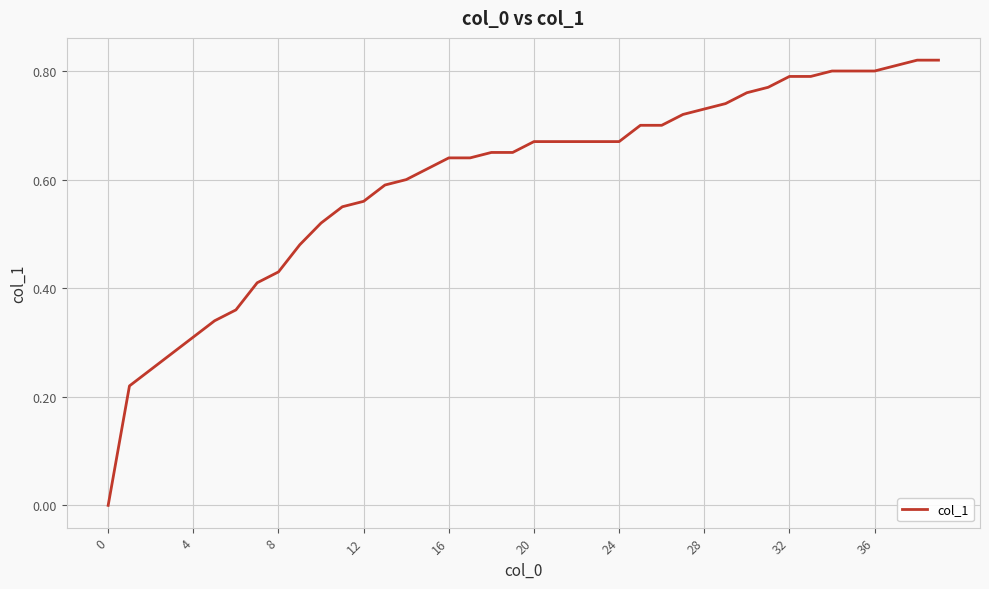

How many lines are shown in the chart?

1